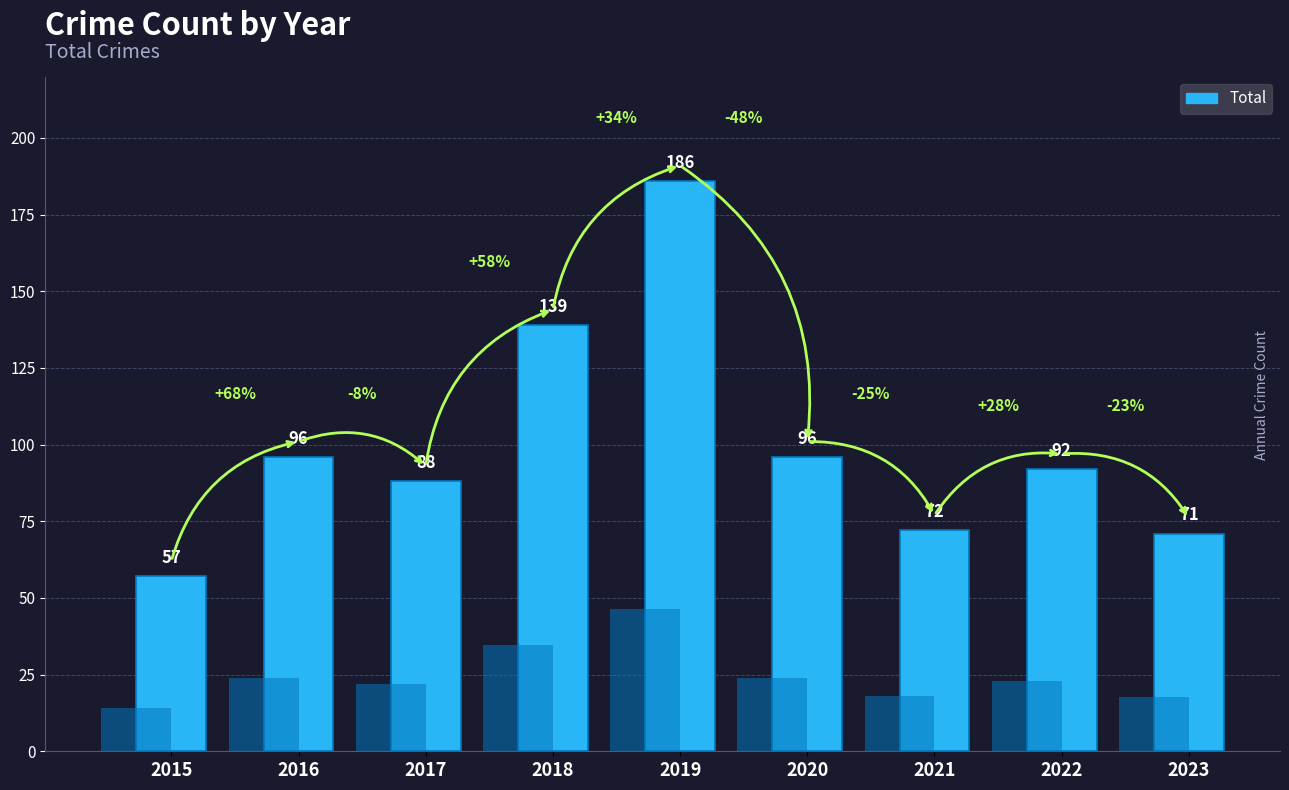

List the labels in order of value, largest first.

2019, 2018, 2016, 2020, 2022, 2017, 2021, 2023, 2015